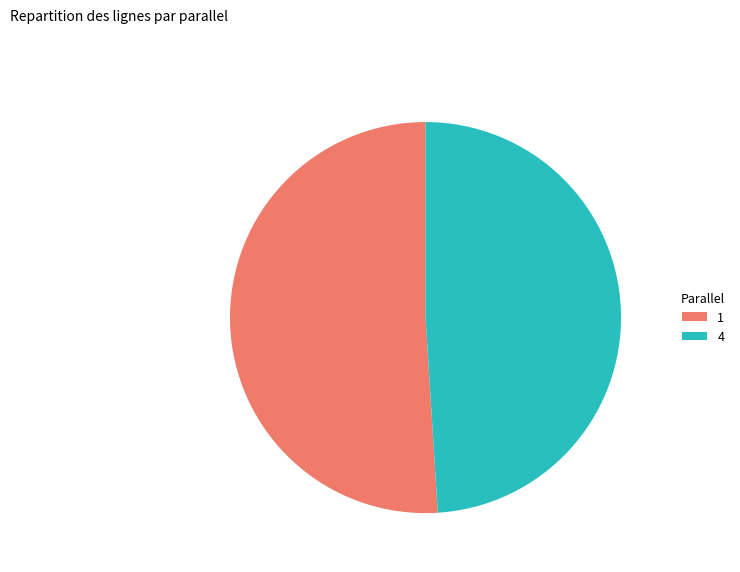

Is there any slice that represents more than half of the pie?

Yes